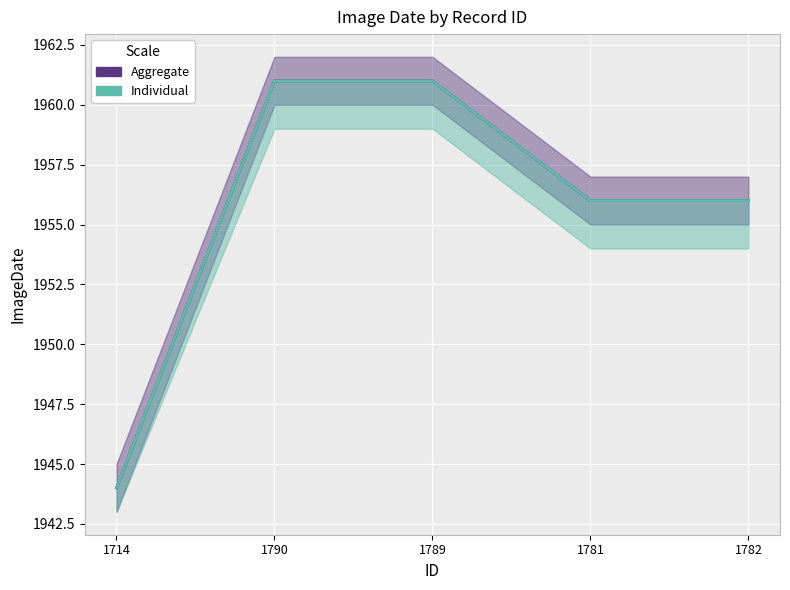

What is the sum of the Individual values at 1781 and 1782?

3912